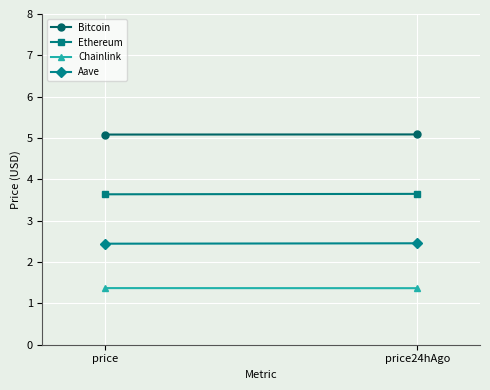

Is this an area chart (filled region under the line)?

No